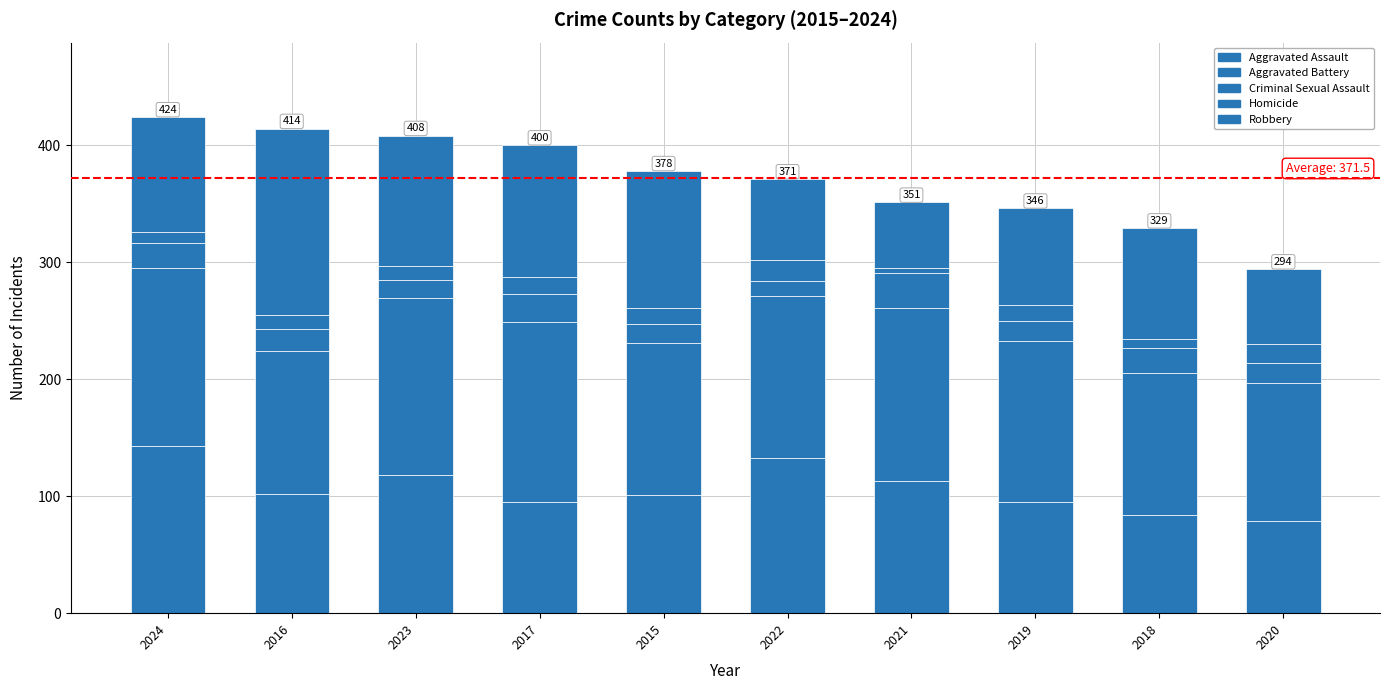

Does the chart contain stacked bars?

Yes